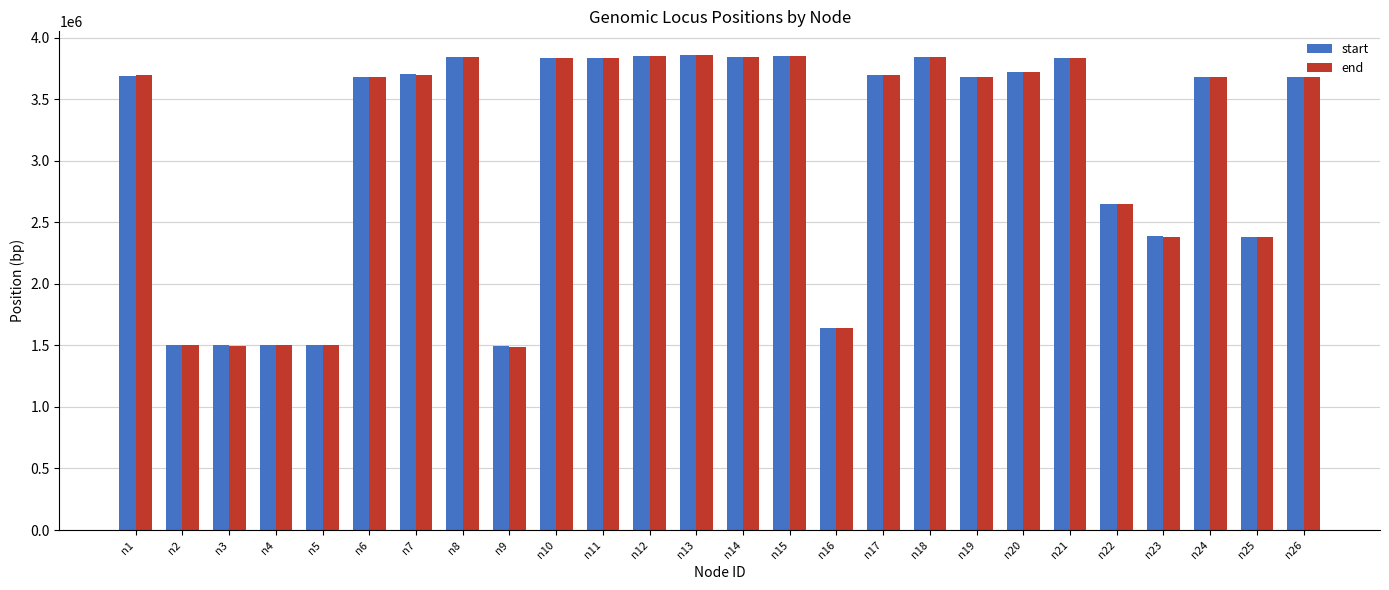

Is the value of end at n2 greater than the value of start at n22?

No